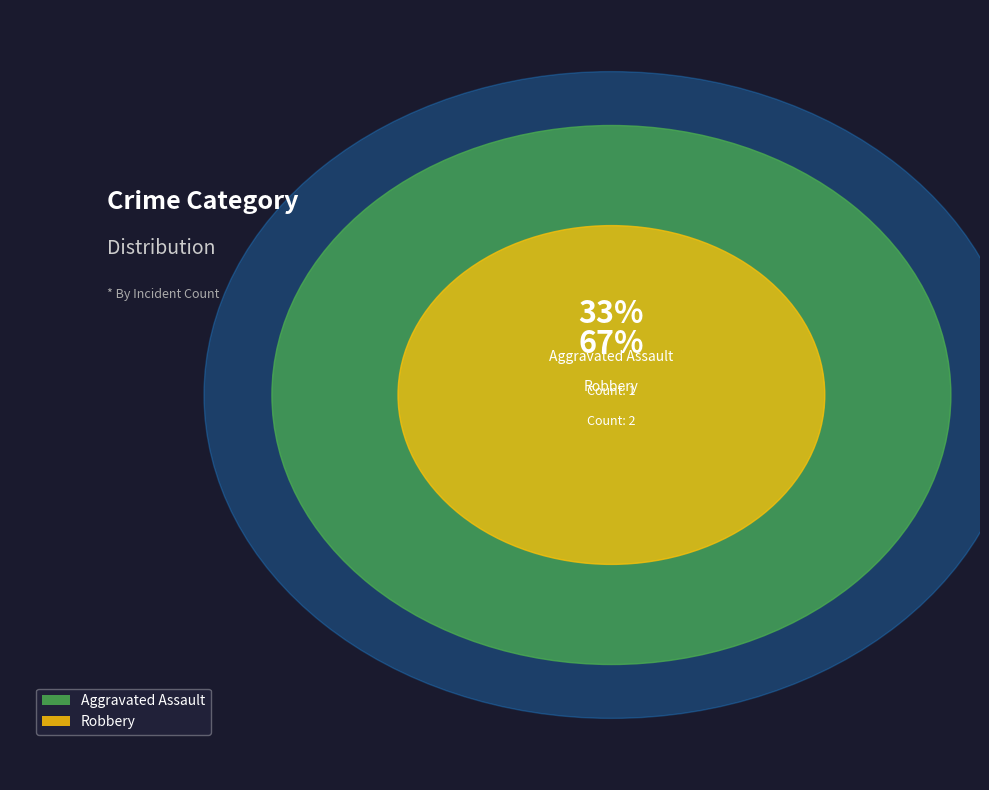

What is the ratio of the value at Aggravated Assault to the value at Robbery?

0.5